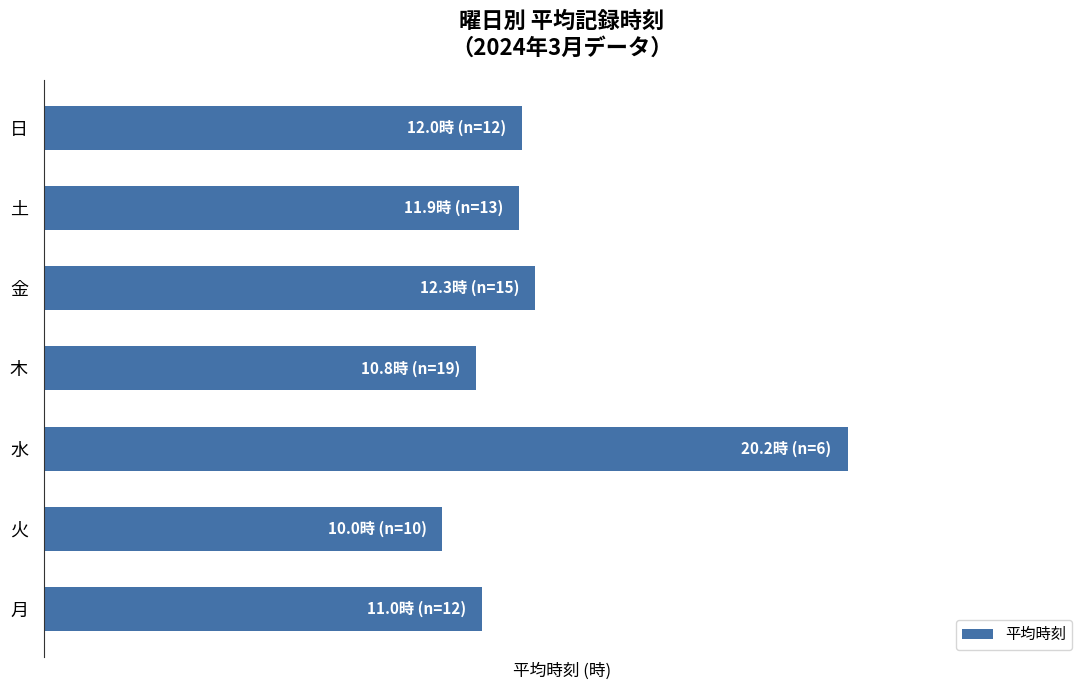

Are the bars grouped side by side (vs. stacked)?

No